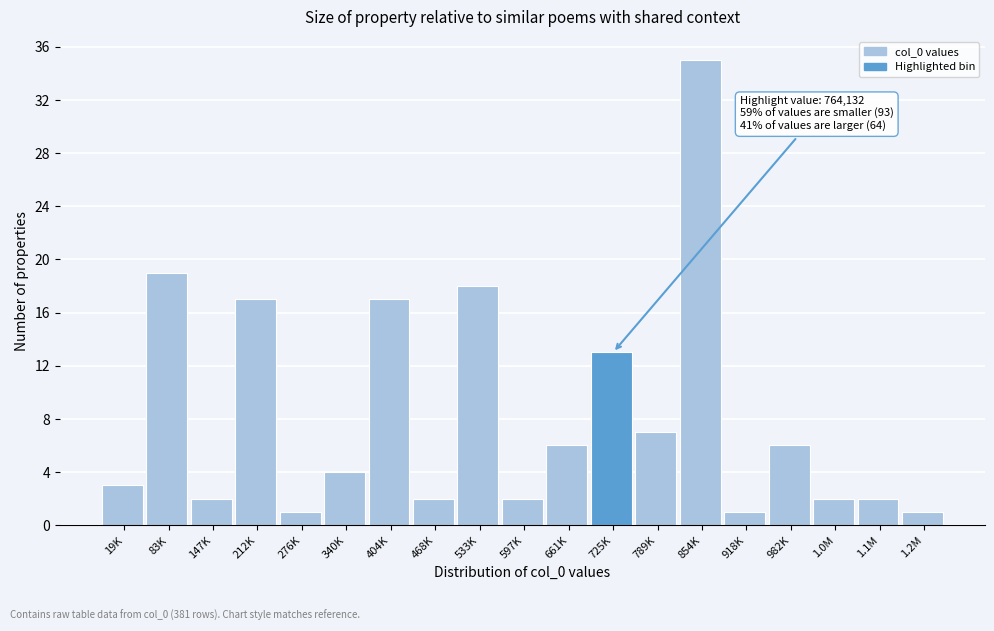

Reading right to left, what are all the values shown in this chart?

1	2	2	6	1	35	7	13	6	2	18	2	17	4	1	17	2	19	3